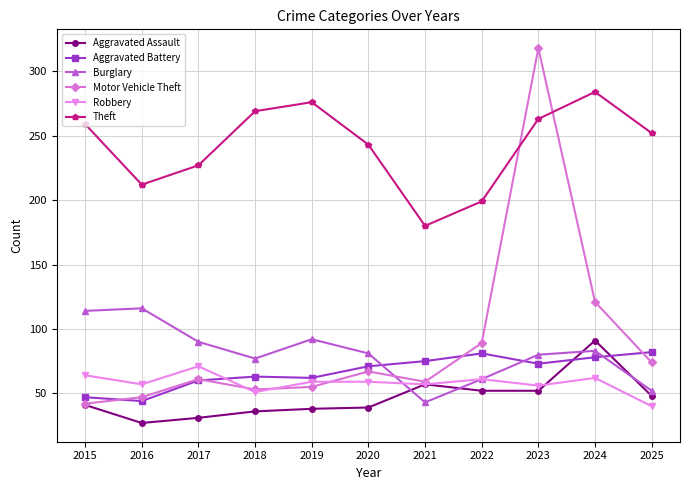

What is the value of the Theft point at the 11th from the left?

252